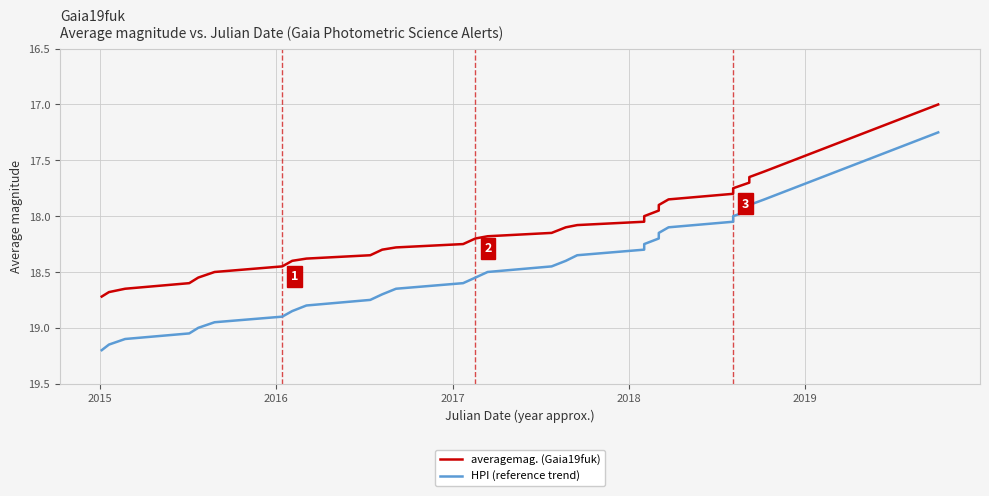

What is the highest value of the HPI (reference trend) series?

19.2